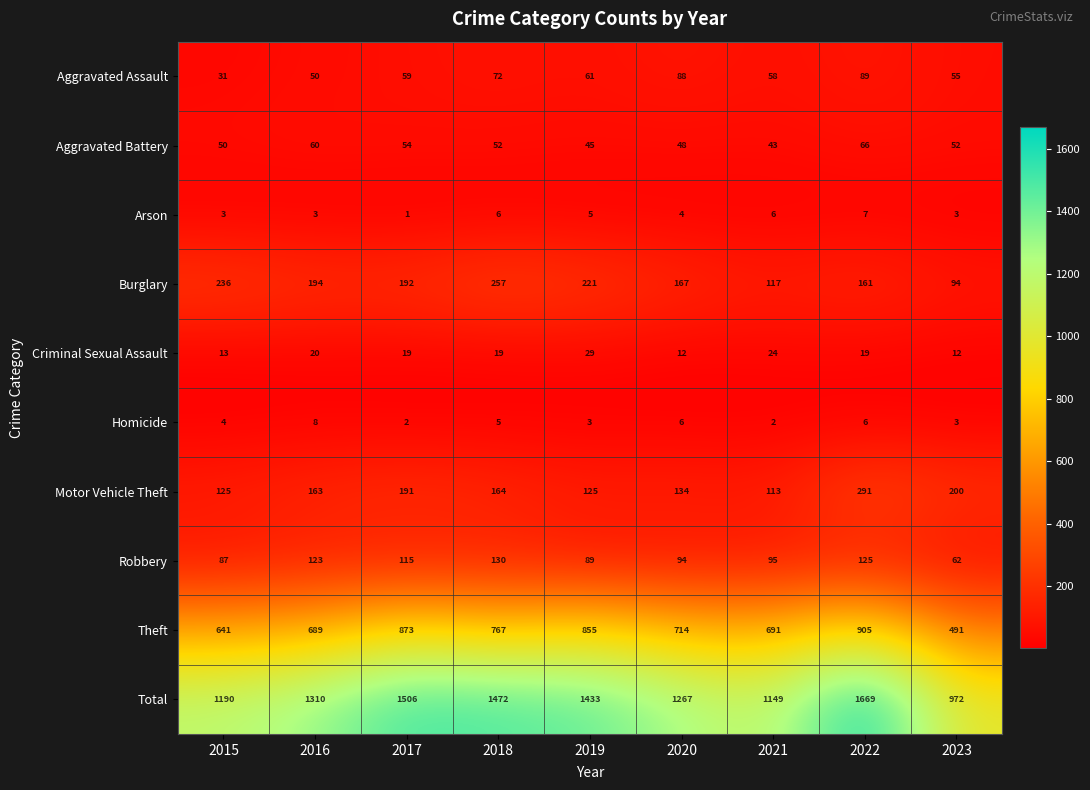

Between 2016 and 2023, which series saw the biggest shift?

Total